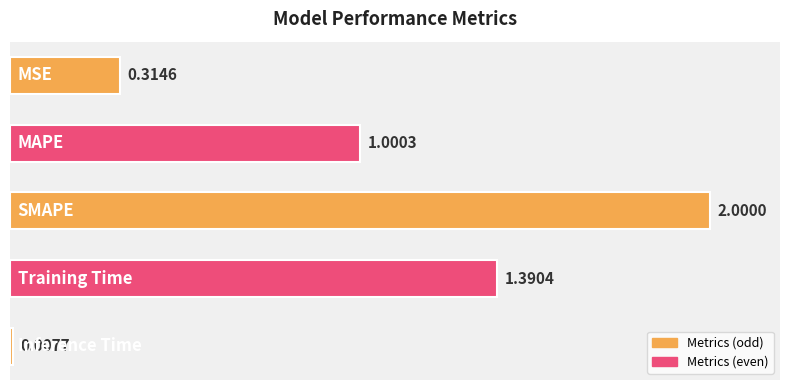

What is the average value?

0.9